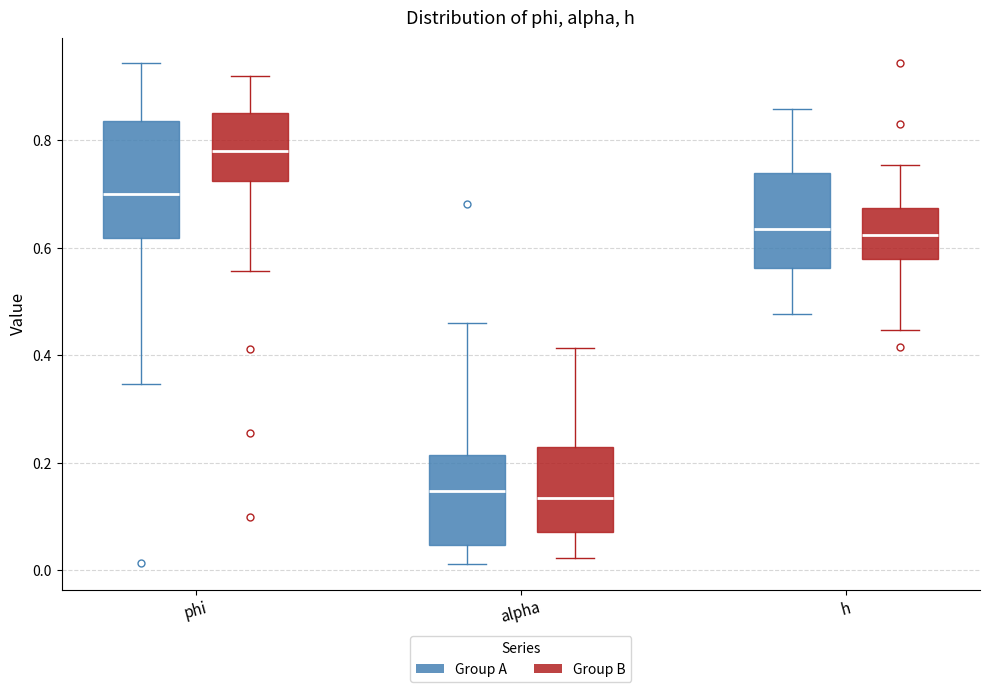

Reading left to right, transcribe this box plot: for each box, give where its median line is, the range the box spans, and where its two whiskers end, as read against the y-axis. The values are not printed on the chart, so give them approximately, as read against the axis.

phi (Group A): median 0.70, box 0.62 to 0.84, whiskers 0.34 to 0.94
phi (Group B): median 0.78, box 0.72 to 0.86, whiskers 0.56 to 0.92
alpha (Group A): median 0.14, box 0.04 to 0.22, whiskers 0.02 to 0.46
alpha (Group B): median 0.14, box 0.08 to 0.22, whiskers 0.02 to 0.42
h (Group A): median 0.64, box 0.56 to 0.74, whiskers 0.48 to 0.86
h (Group B): median 0.62, box 0.58 to 0.68, whiskers 0.44 to 0.76